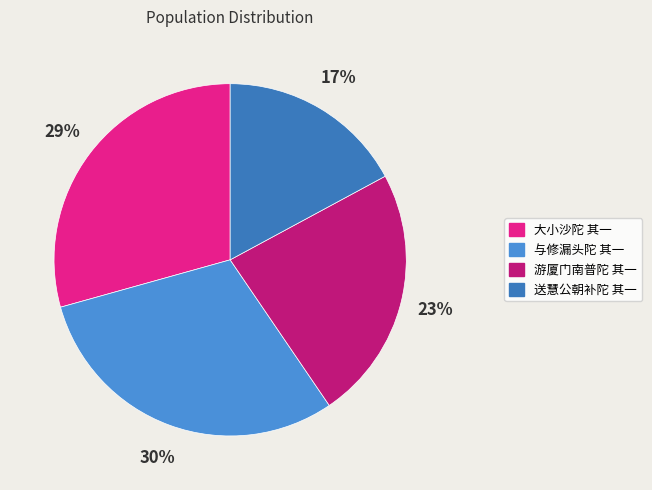

Combined, do 游厦门南普陀 其一 and 大小沙陀 其一 account for over 50%?

Yes